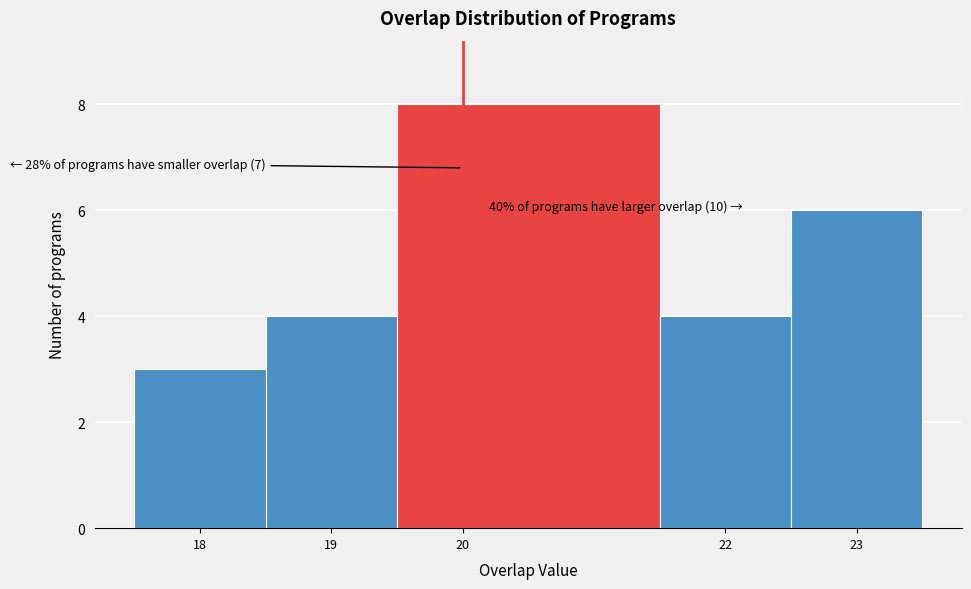

Over which range of the x-axis is the bar tallest?

19.5 to 21.5